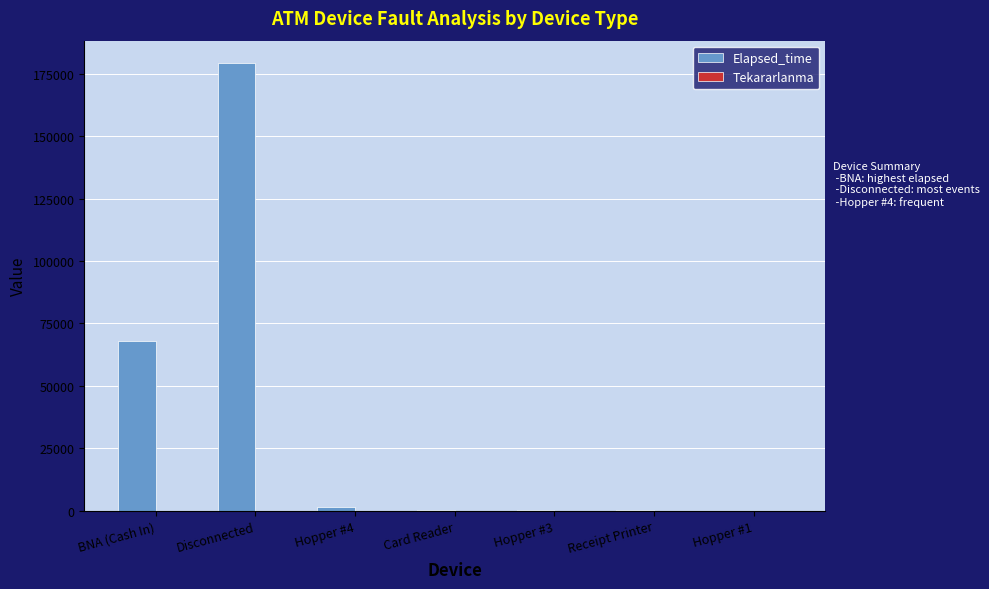

At which category is the sum across all series the highest?

Disconnected